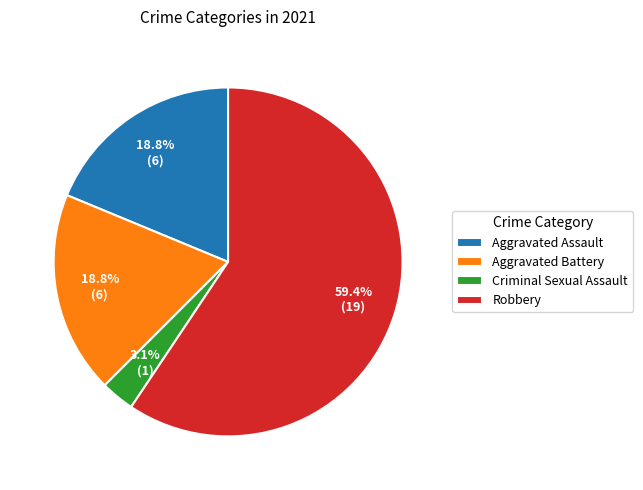

Combined, do Robbery and Criminal Sexual Assault account for over 50%?

Yes